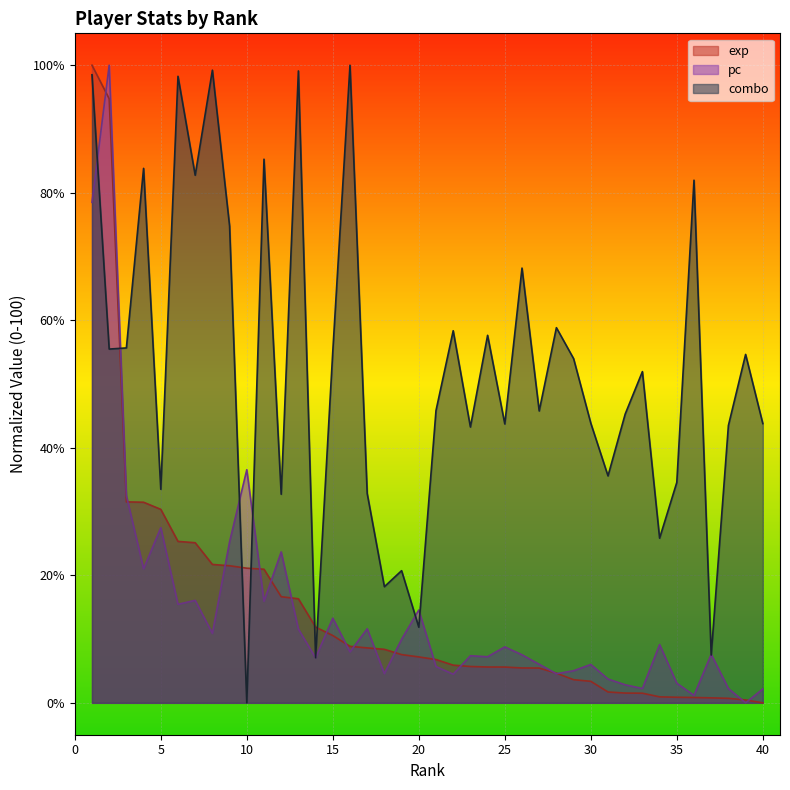

At which label does combo first exceed 51?

1